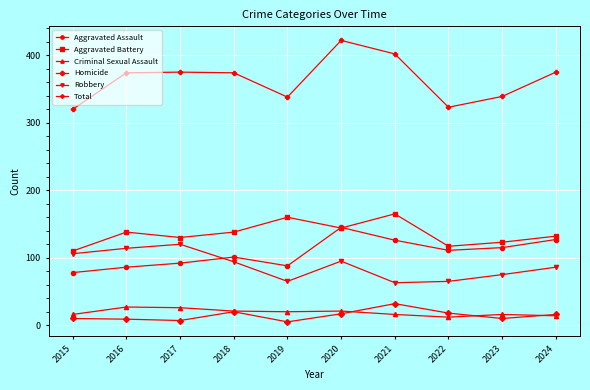

Where does the Robbery series first go above 94?

2015